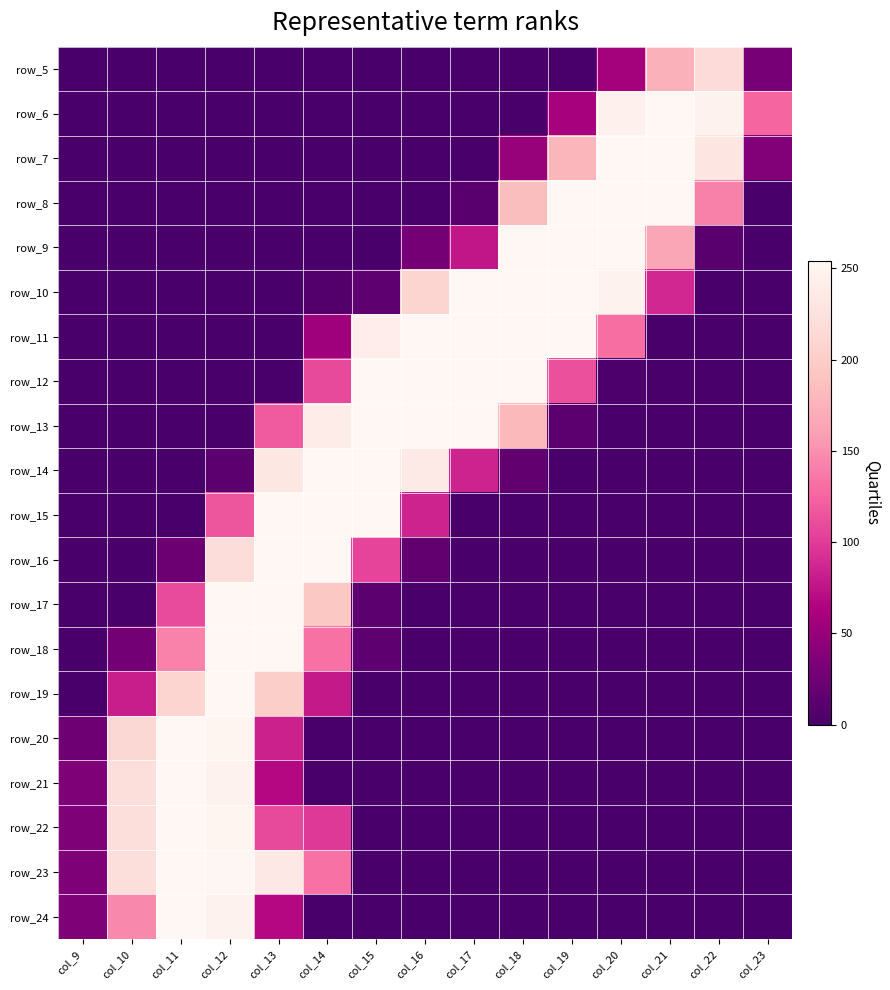

Which label corresponds to the smallest value in the chart?

col_9